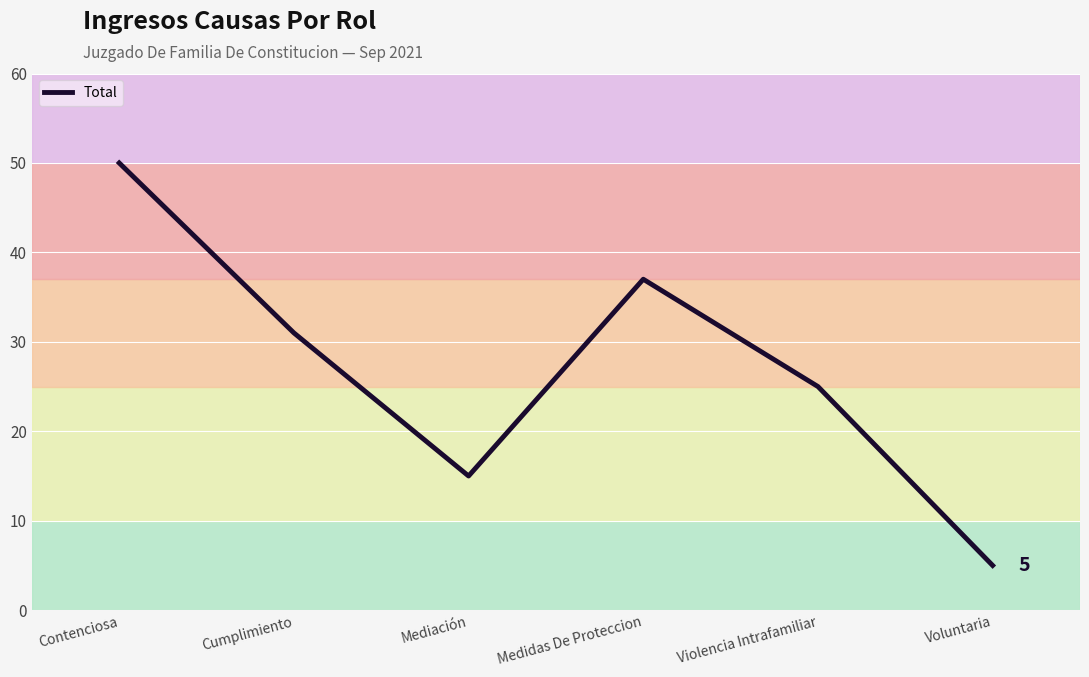

Rank the categories by value from lowest to highest.

Voluntaria, Mediación, Violencia Intrafamiliar, Cumplimiento, Medidas De Proteccion, Contenciosa